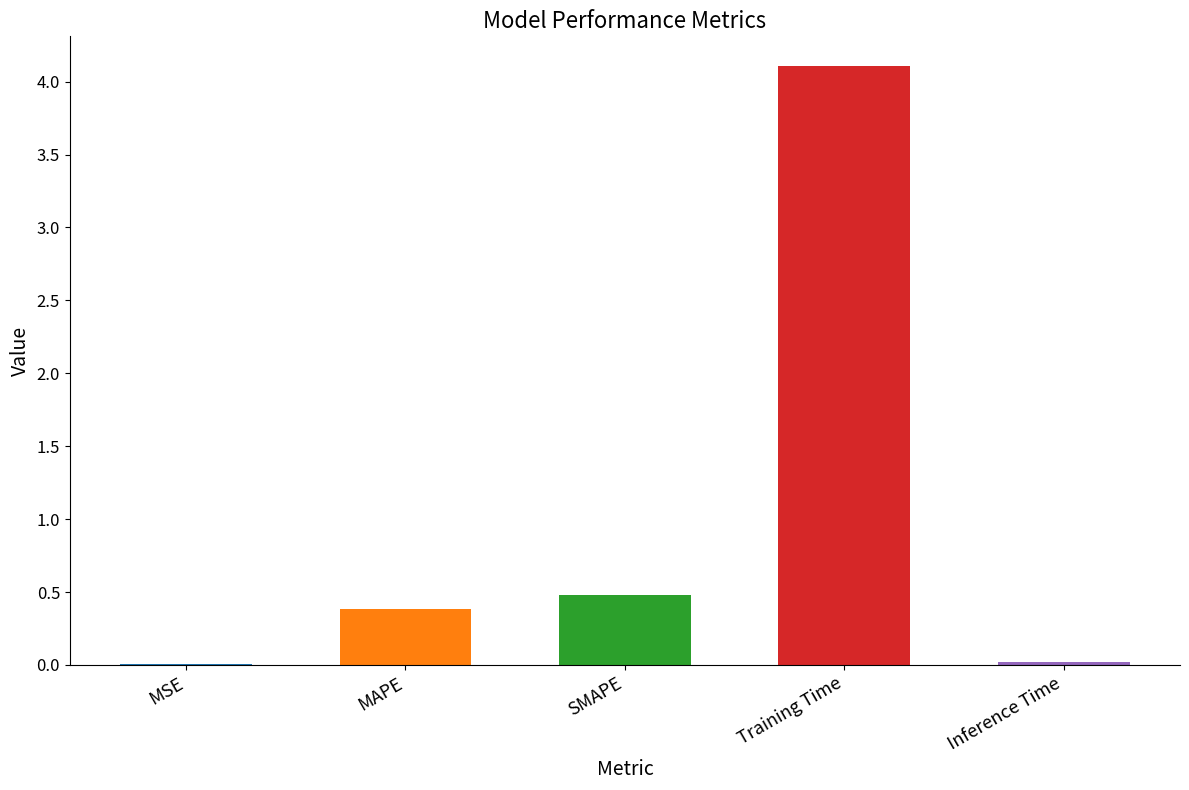

Where is the data nearest to the value 2?

SMAPE